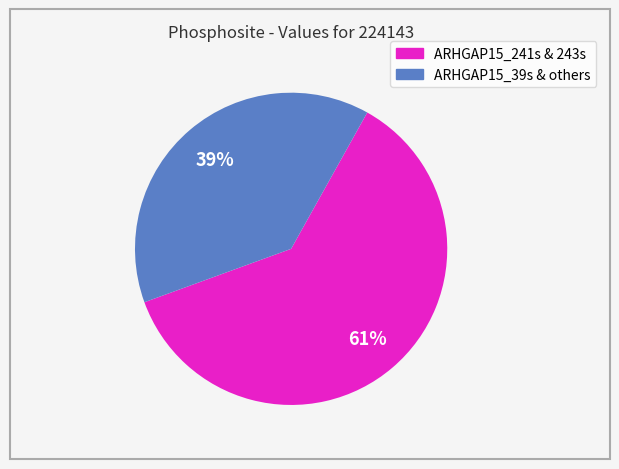

How many slices are in this pie chart?

2